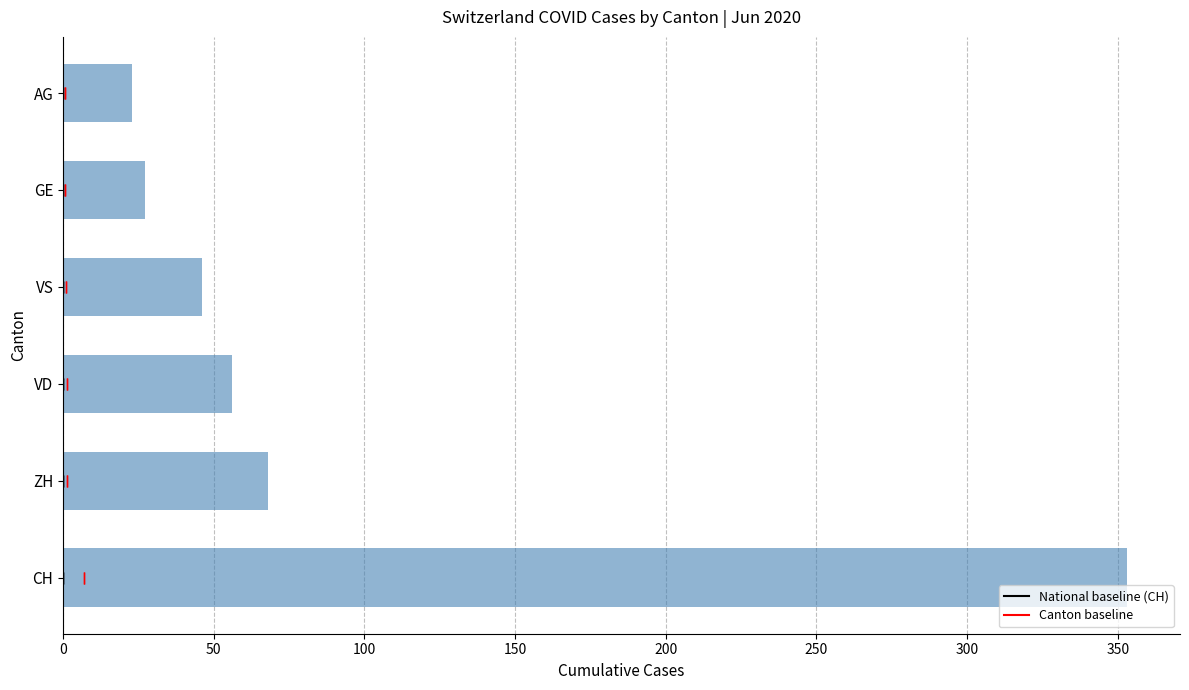

Approximately how many times larger is the value at VS compared to GE?

1.7